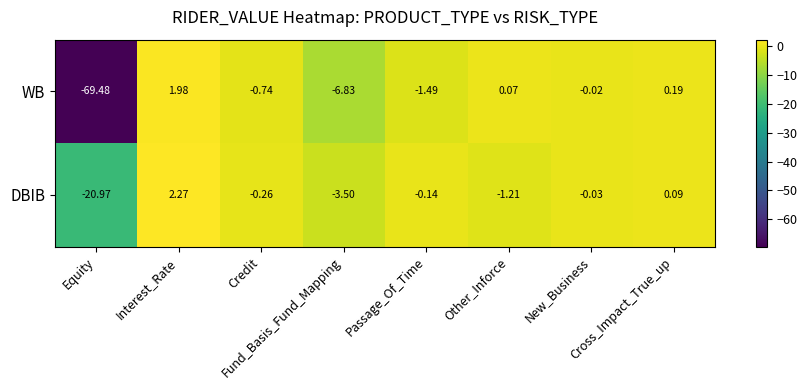

List the series in order of their overall mean, highest first.

DBIB, WB